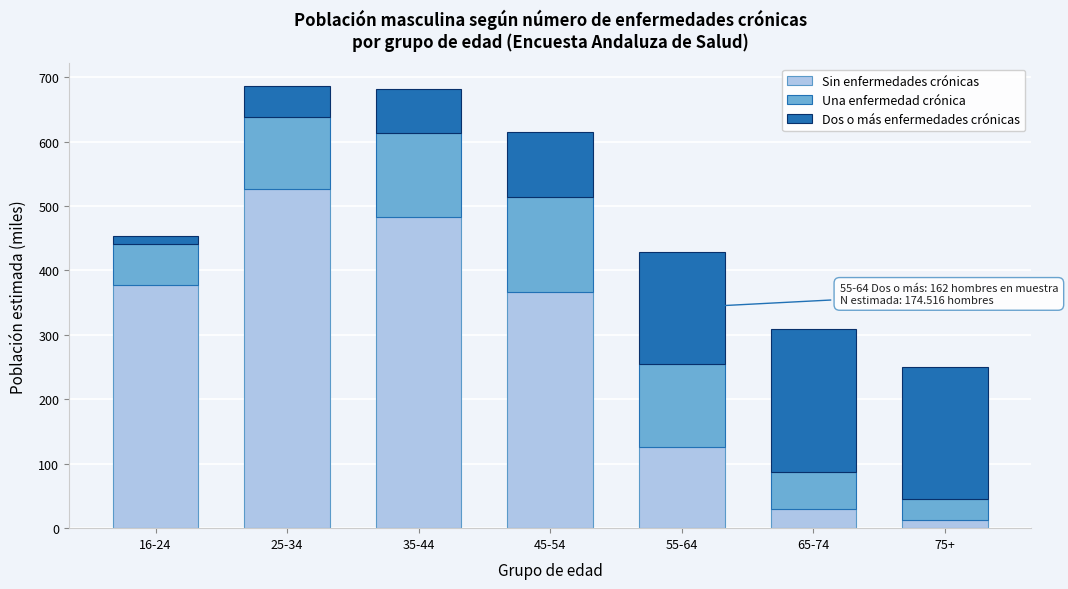

Reading right to left, list the values for the Sin enfermedades crónicas series.

75+=13.1	65-74=29.4	55-64=125.7	45-54=367.3	35-44=482.6	25-34=527.0	16-24=377.5